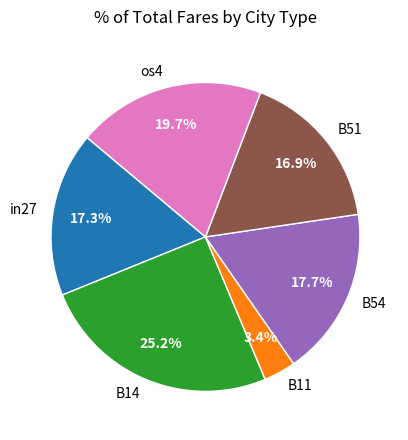

Count the number of slices in the pie.

6